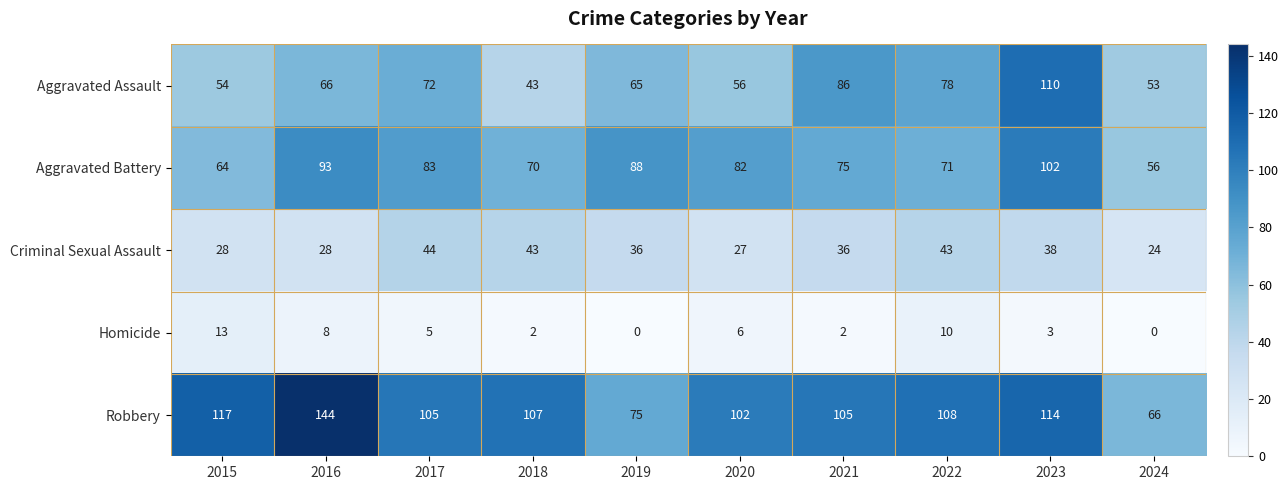

Where does the Homicide series first go above 5?

2015